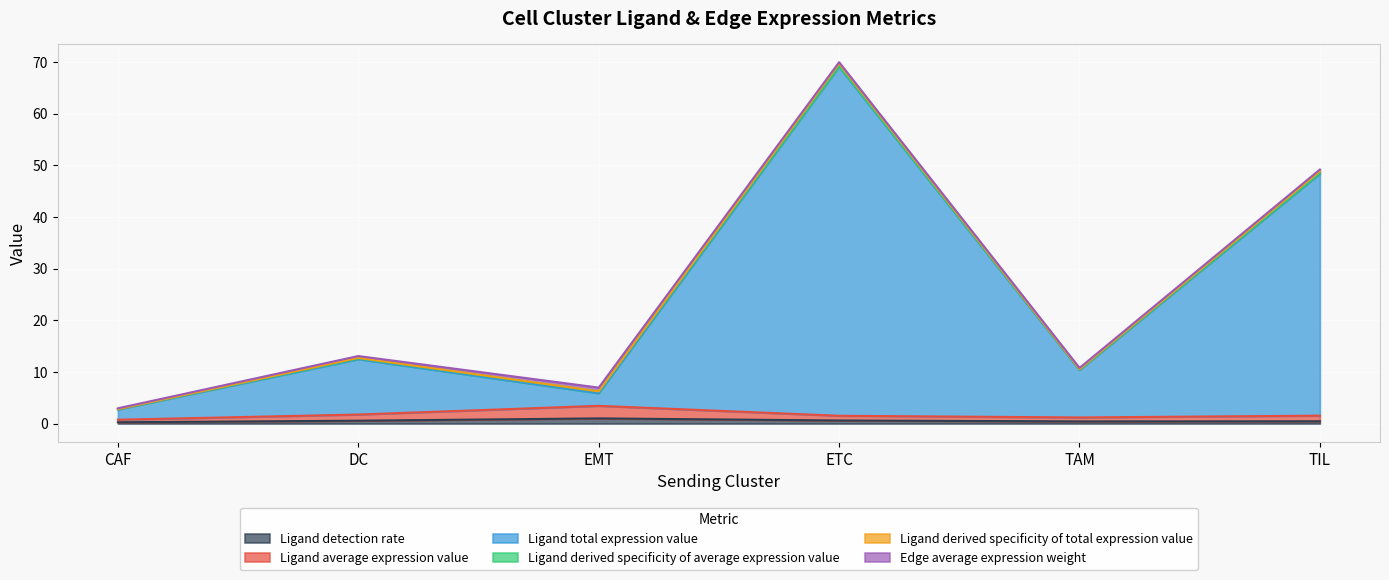

At which category is the sum across all series the highest?

ETC